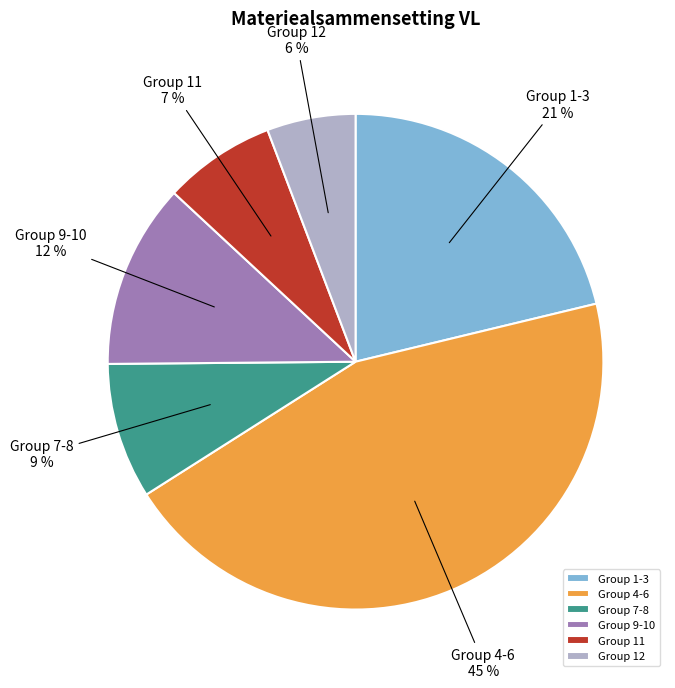

What percentage is the Group 1-3 slice, to the nearest percent?

21%